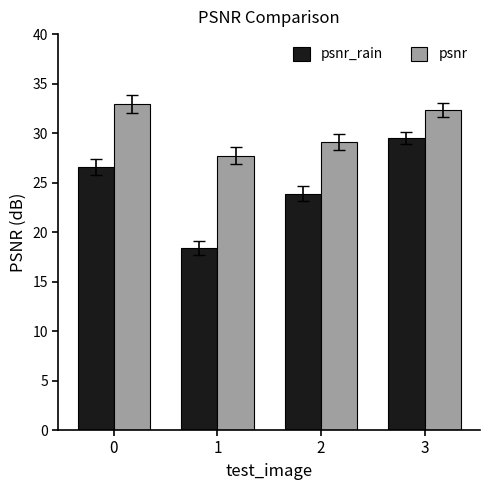

What is the difference between the maximum and minimum values in the psnr series?

5.2